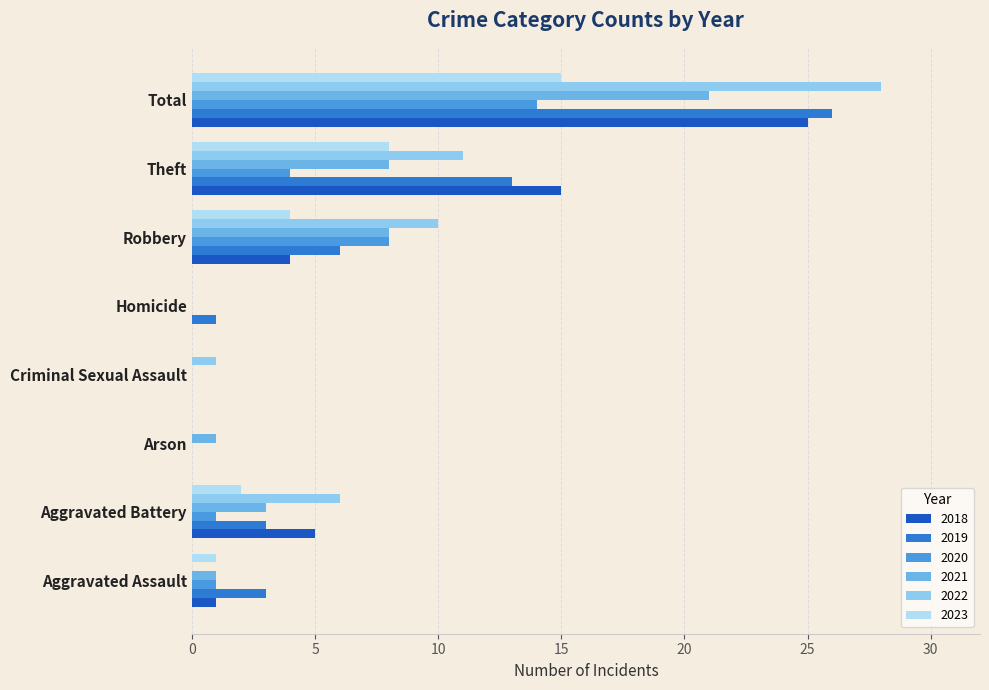

What is the total value across all series at Theft?

59